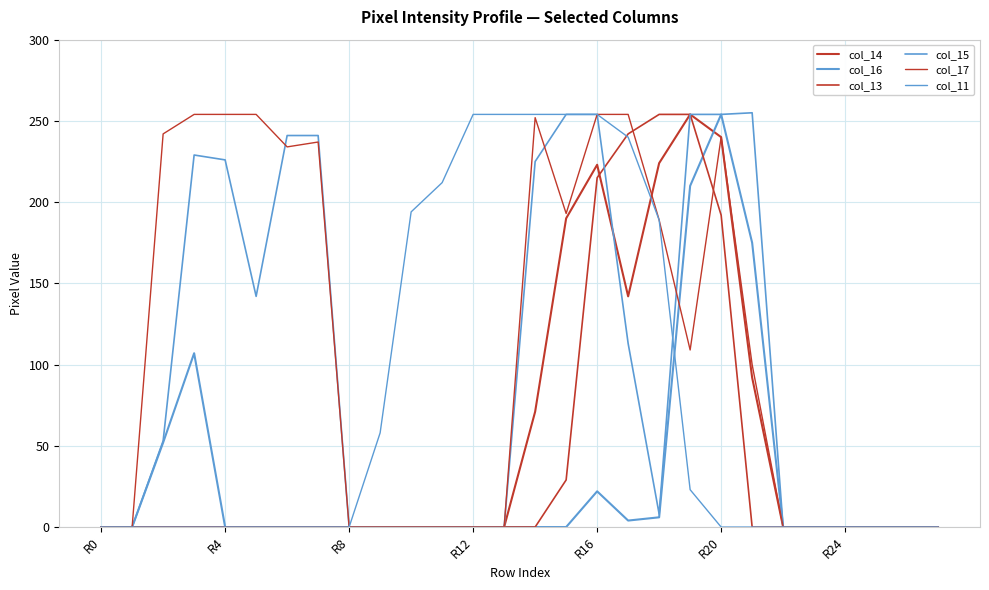

Where is col_15 nearest to the value 127?

17